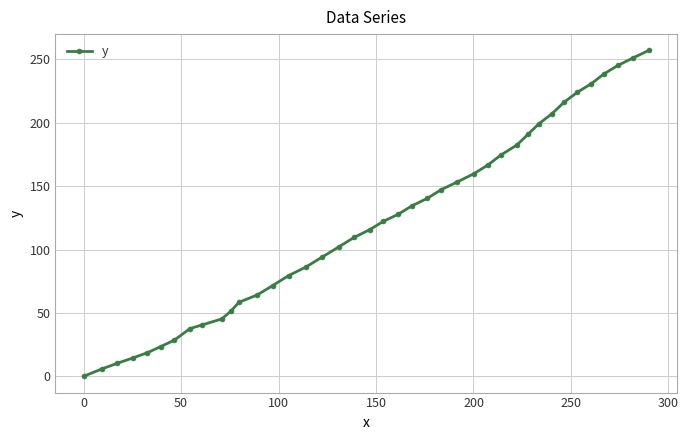

What is the value of the 29th point from the left?

174.5